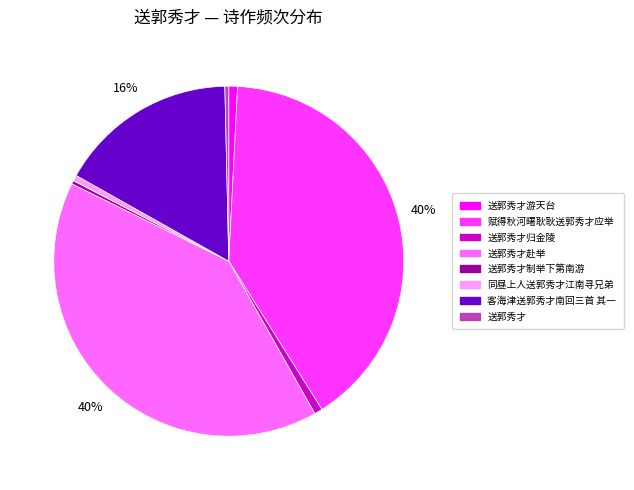

Is the sum of 送郭秀才赴举 and 送郭秀才 greater than half?

No